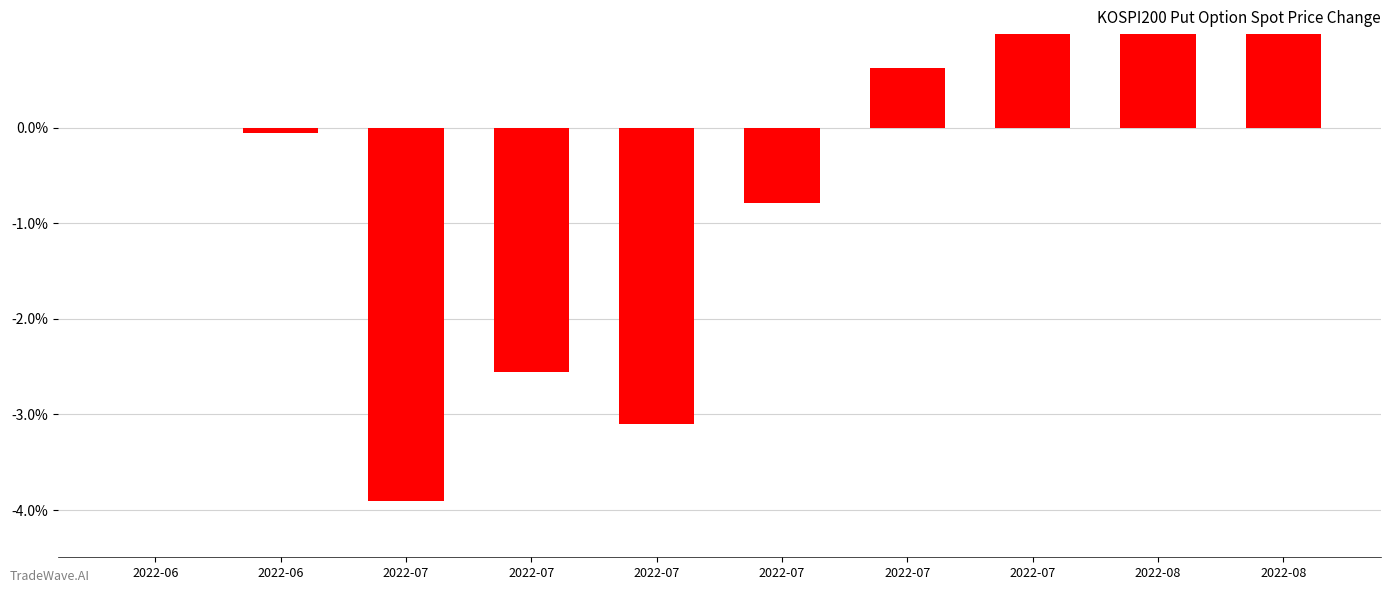

Reading left to right, list all the values displayed in this chart.

0.0	-0.1	-3.9	-2.6	-3.1	-0.8	0.6	2.2	2.9	2.5